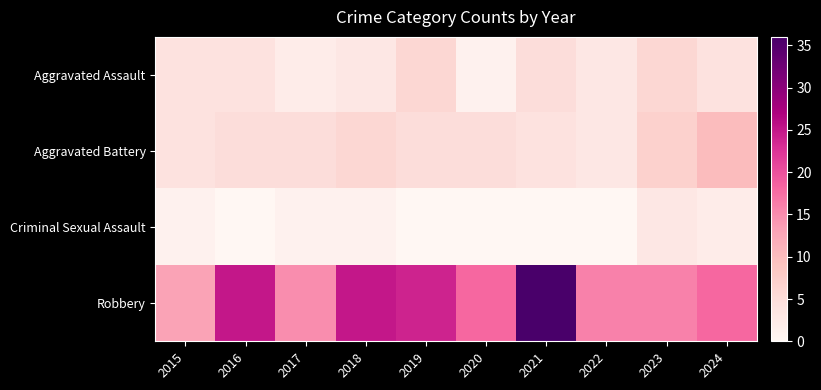

Which series changed the most between 2019 and 2023?

Robbery